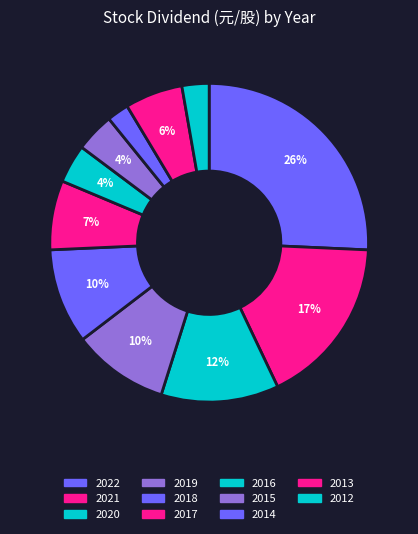

To the nearest percent, what portion does 2014 represent?

2%